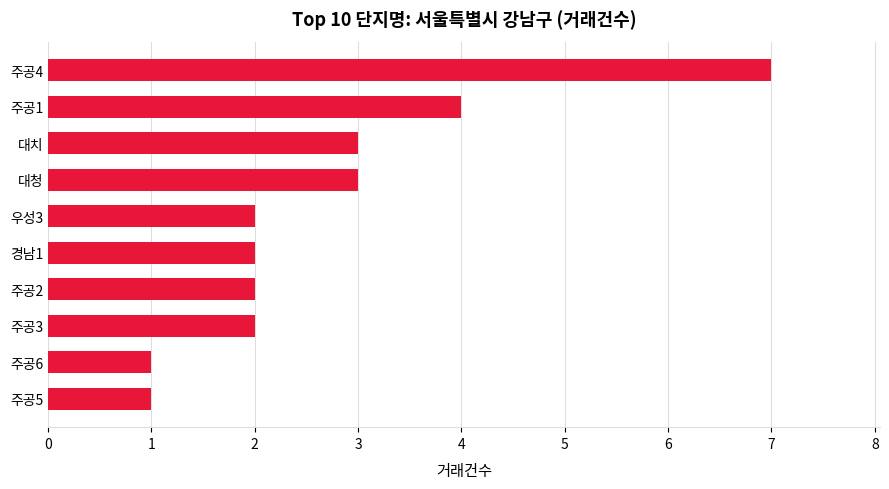

Is it true that the value at 경남1 is 3?

False